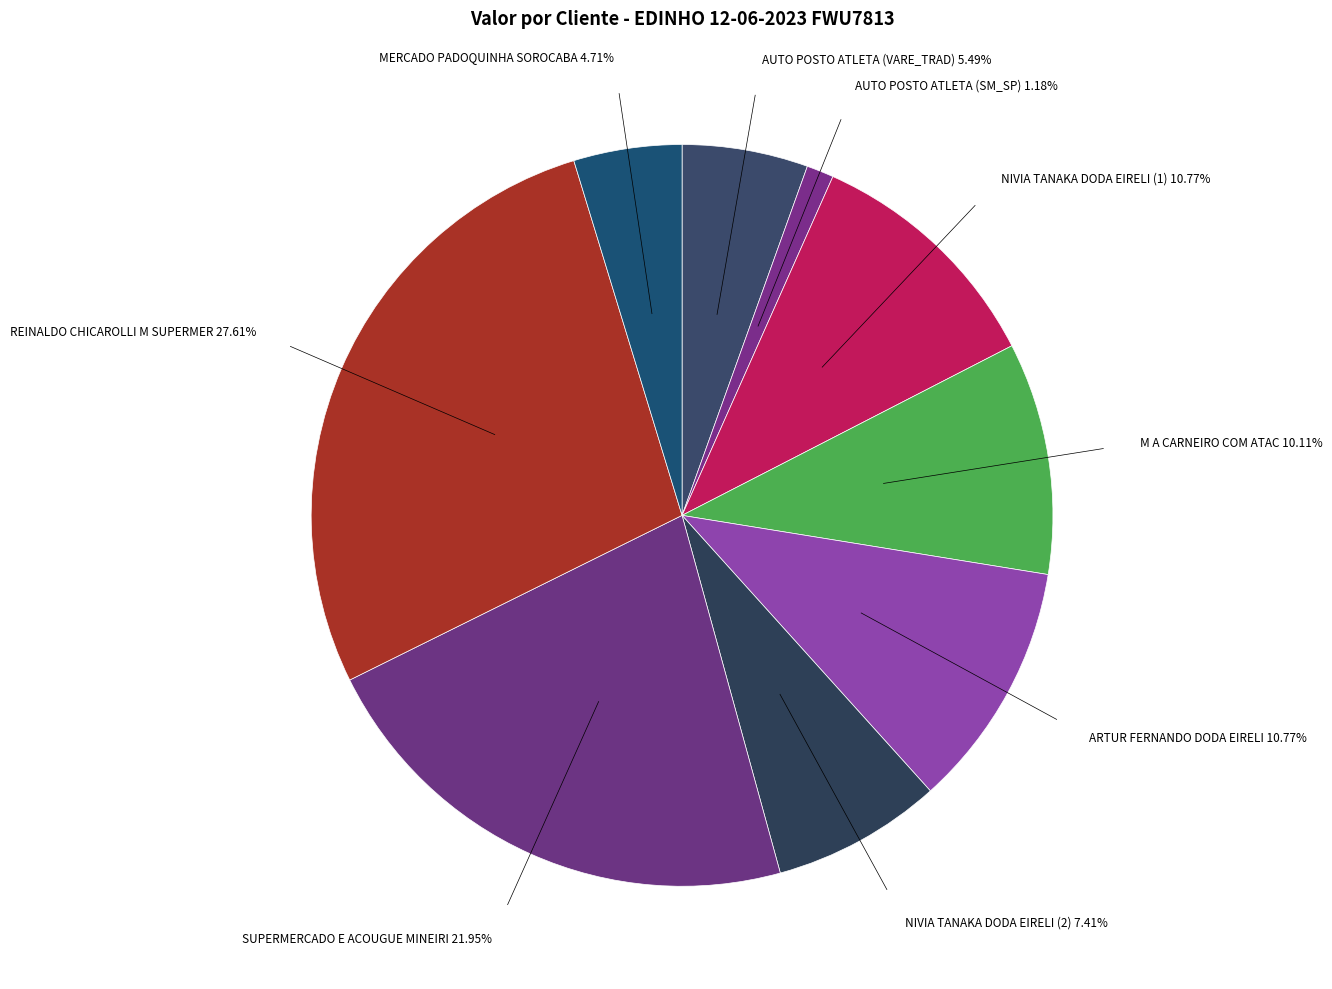

What percentage do MERCADO PADOQUINHA SOROCABA and NIVIA TANAKA DODA EIRELI (1) together represent?

15.5%